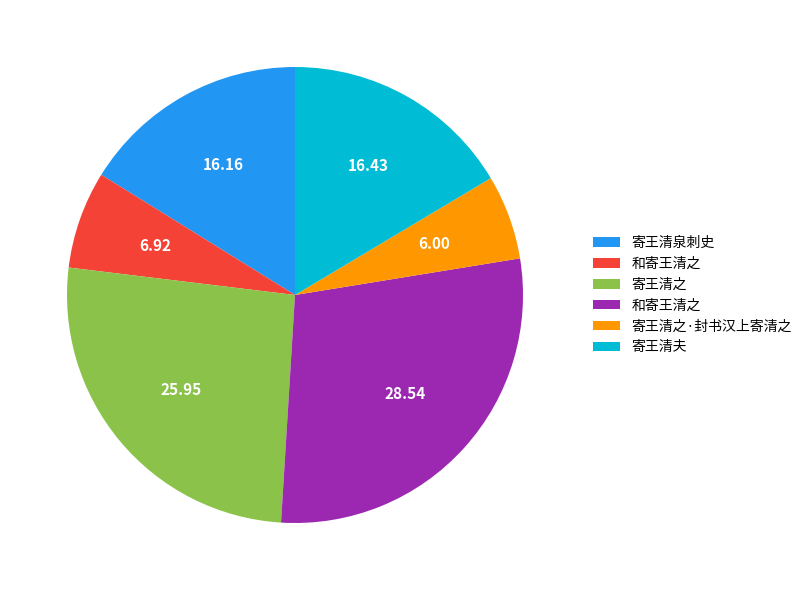

Is there a majority slice in this chart?

No